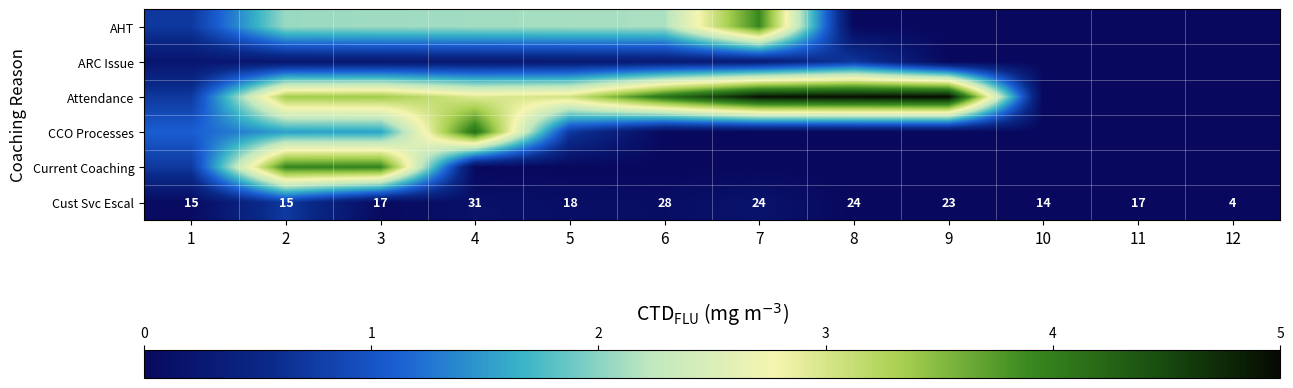

How many data points in Cust Svc Escal are less than 18?

6